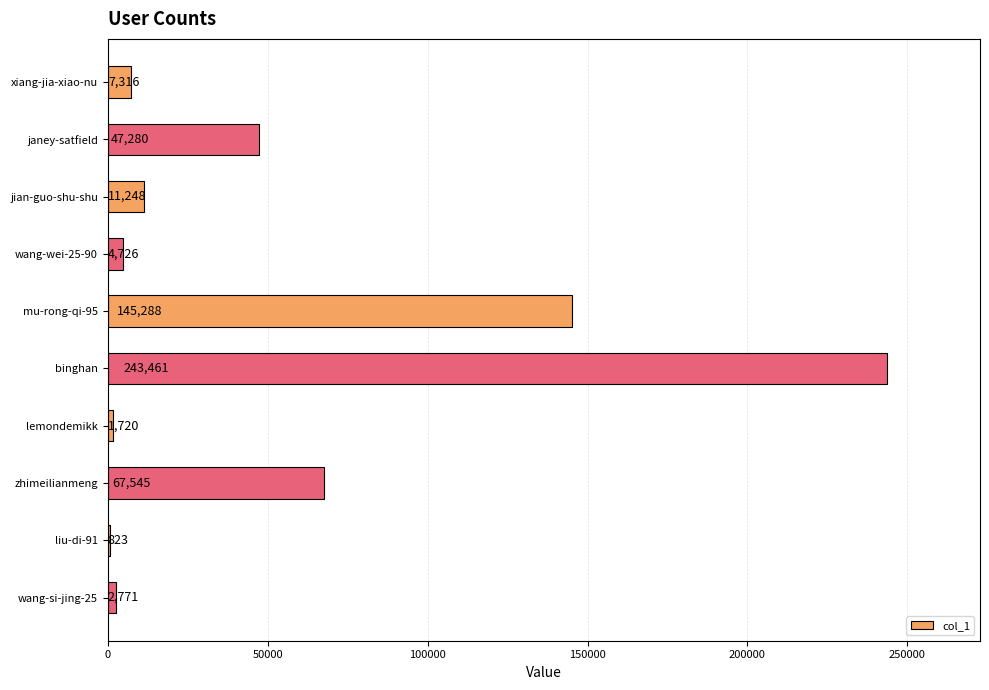

What is the ratio of the value at mu-rong-qi-95 to the value at jian-guo-shu-shu?

12.9